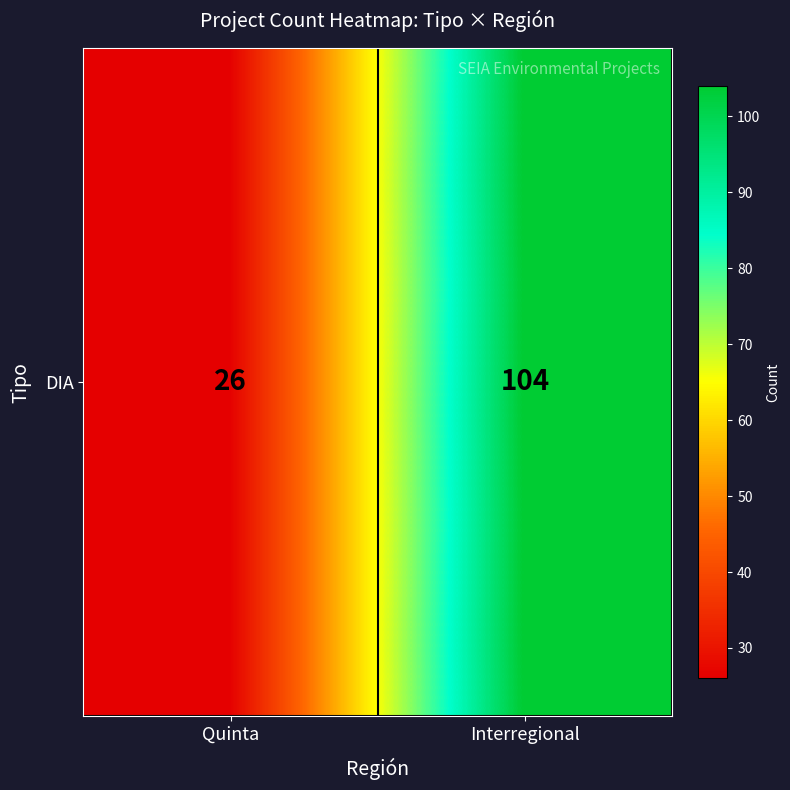

Which has a higher value, Quinta or Interregional?

Interregional